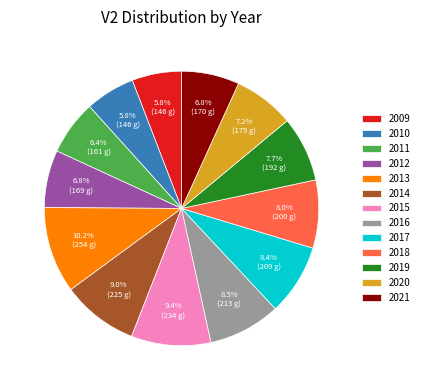

What percentage is the 2020 slice, to the nearest percent?

7%